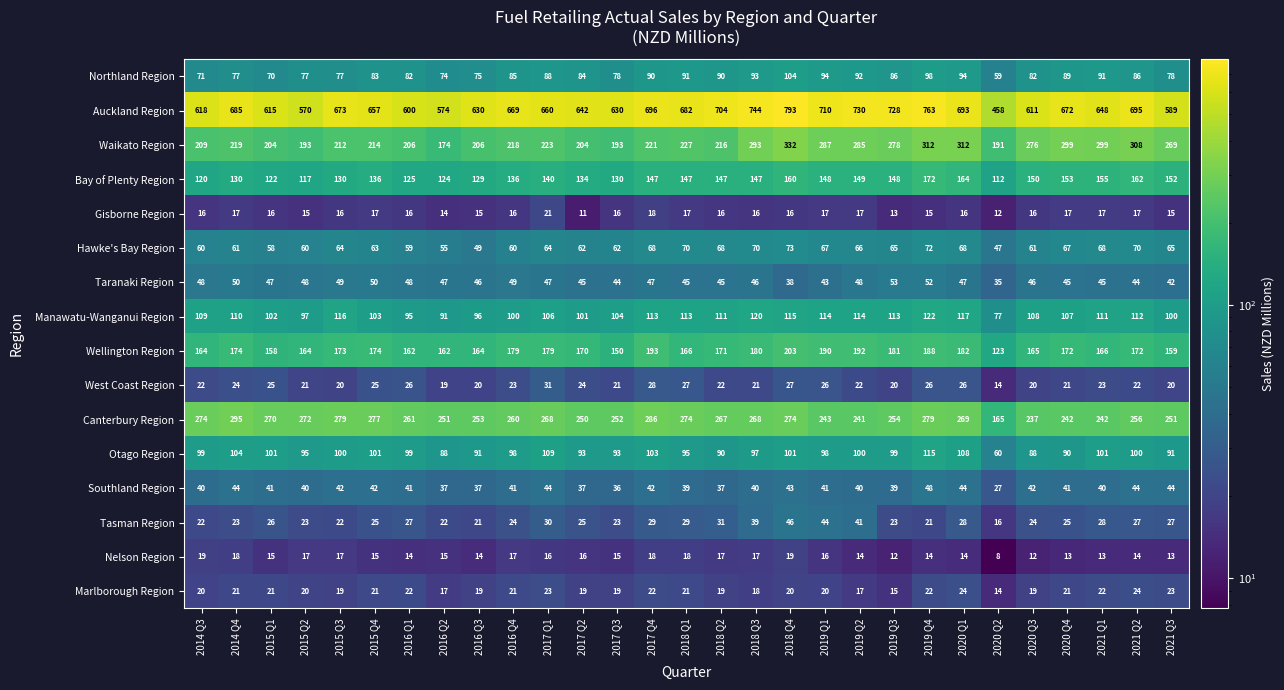

What is the spread (max minus min) of values at 2018 Q1?

665